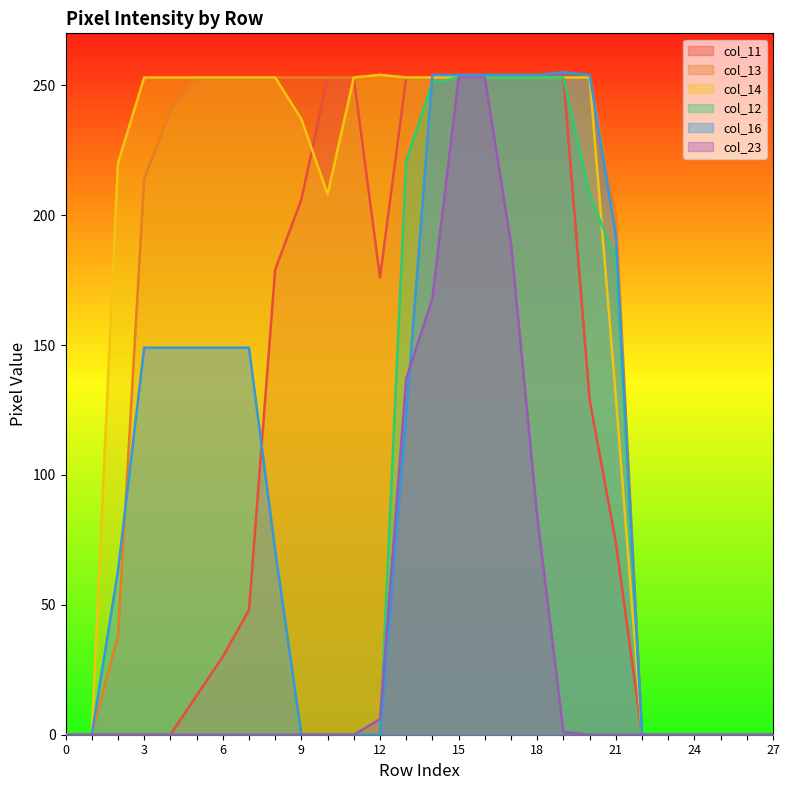

Does the chart display data point markers on the line(s)?

No